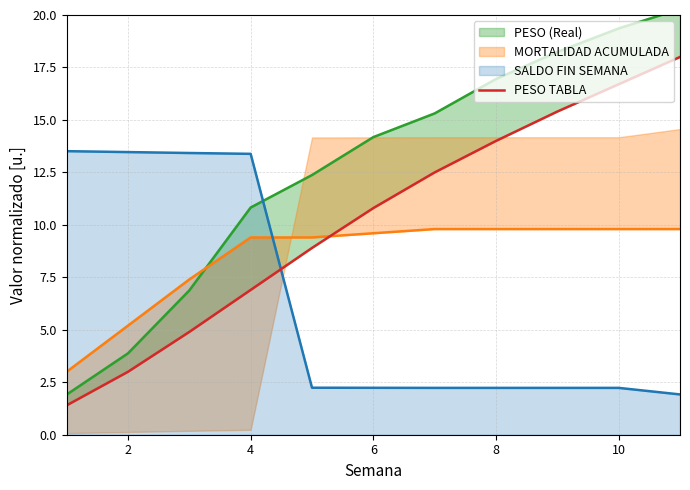

What is the minimum value for SALDO FIN SEMANA?

1.9